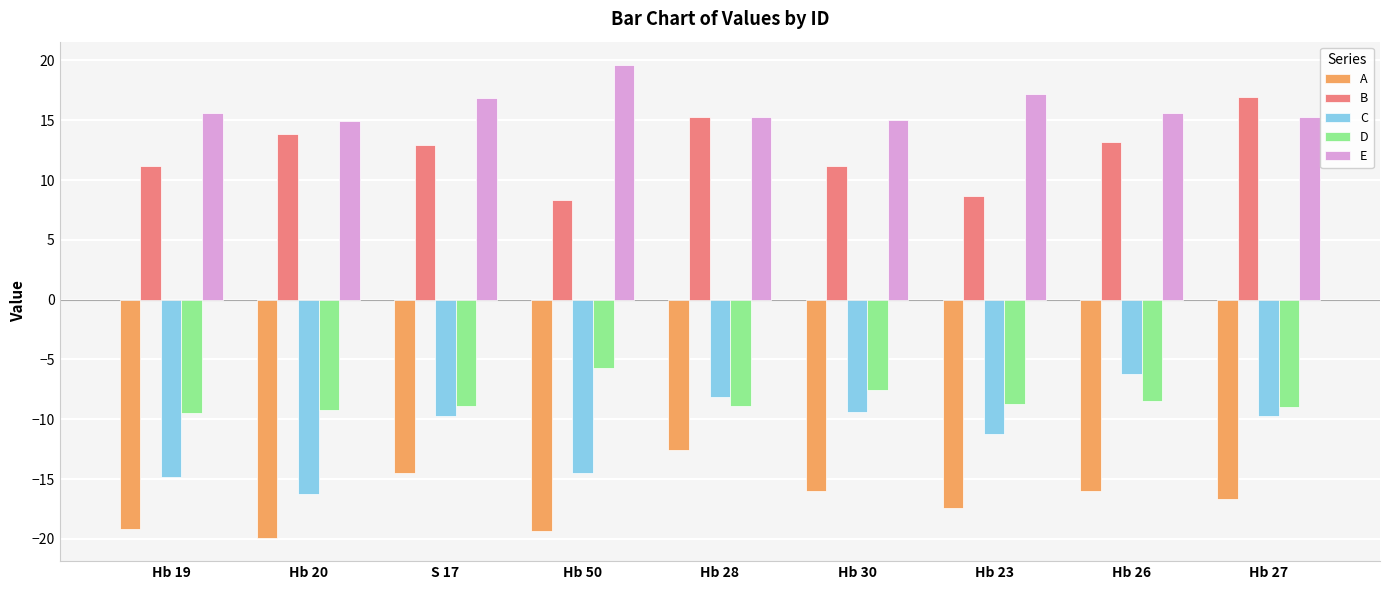

What is the spread (max minus min) of values at Hb 50?

38.9